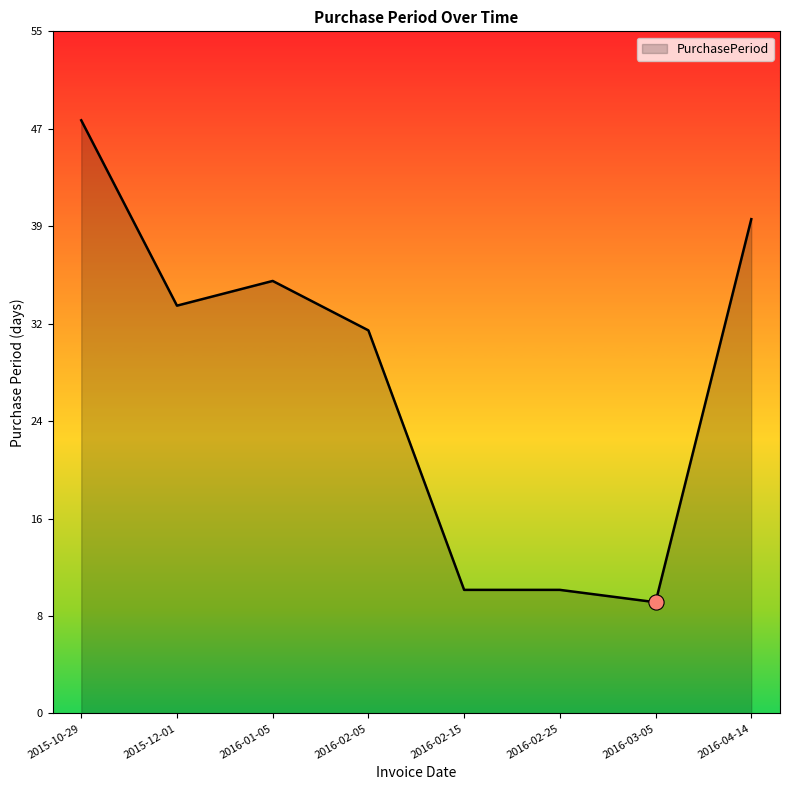

What is the change in value from 2015-10-29 to 2016-04-14?

-8